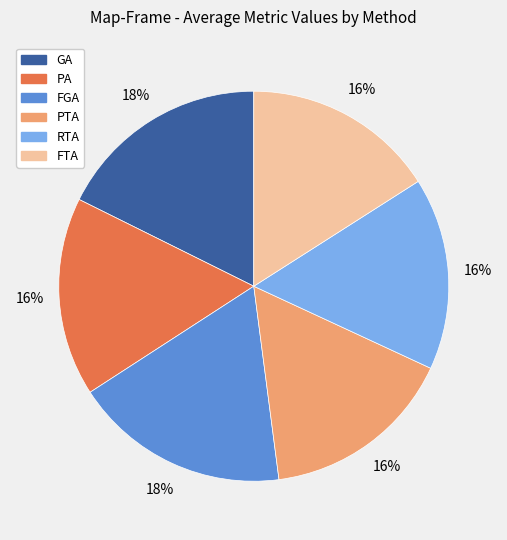

To the nearest percent, what percentage of the pie is FTA?

16%